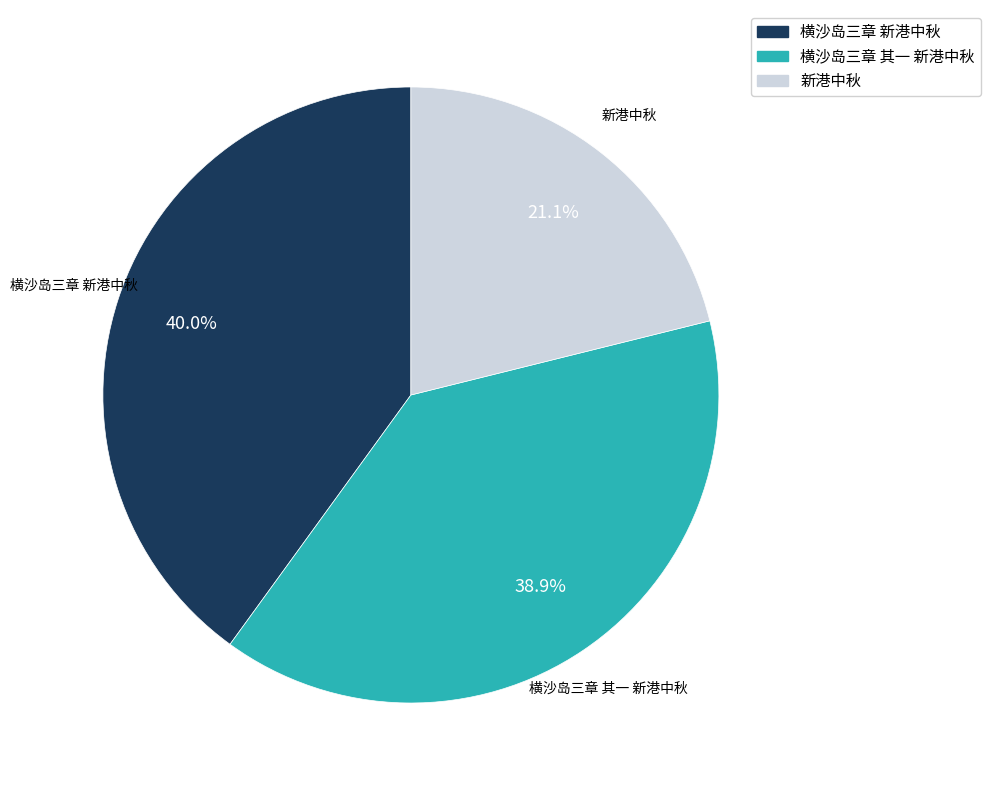

Is there a majority slice in this chart?

No